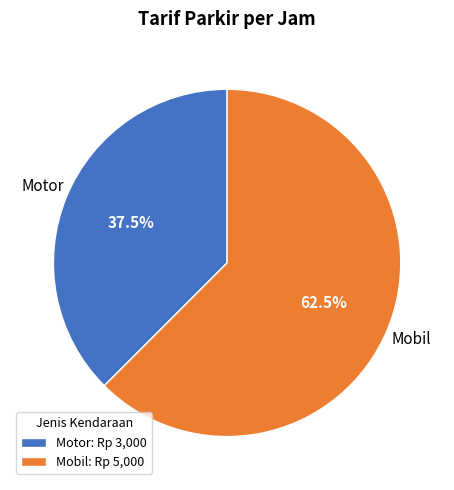

What is the total percentage of Motor: Rp 3,000 and Mobil: Rp 5,000?

100.0%